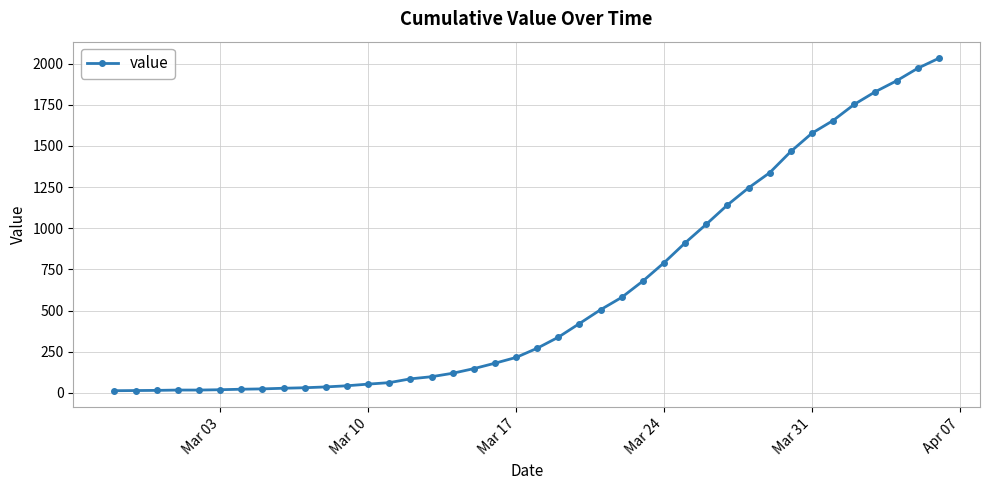

What is the average value?

616